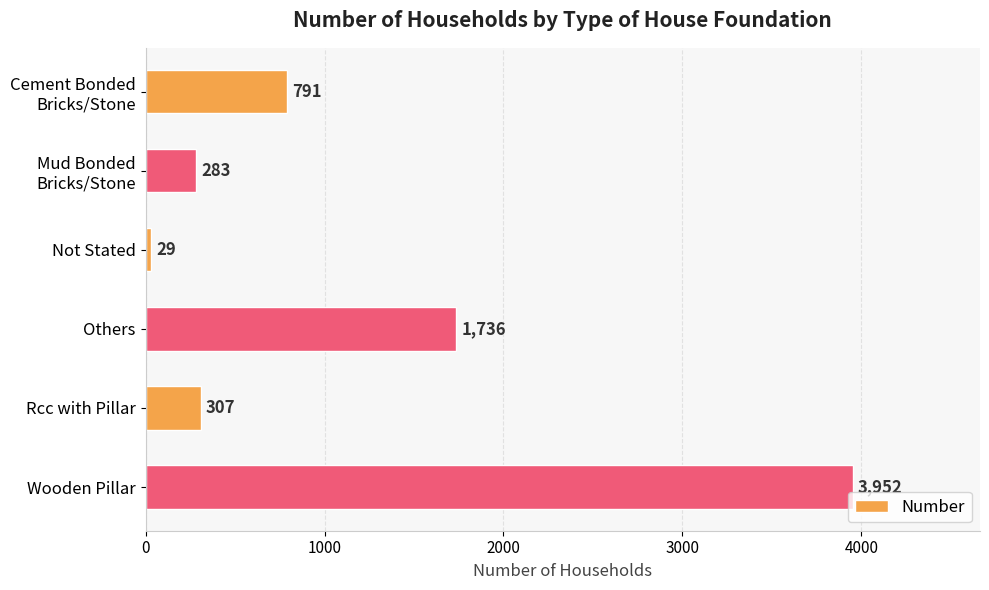

Are the bars grouped side by side (vs. stacked)?

No